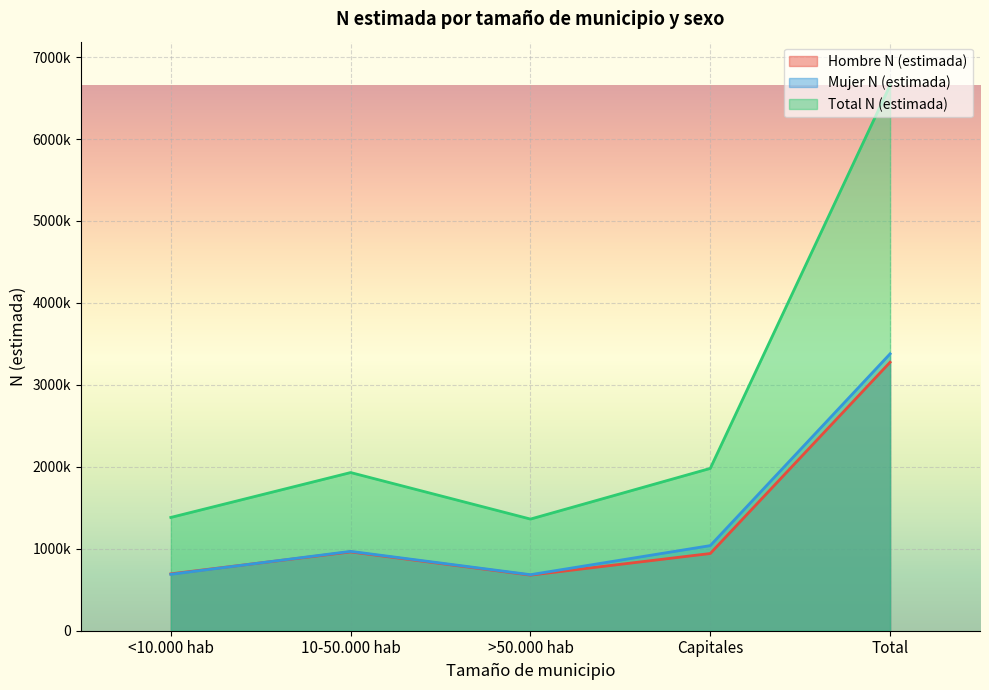

What is the maximum value shown in the chart?

6655741